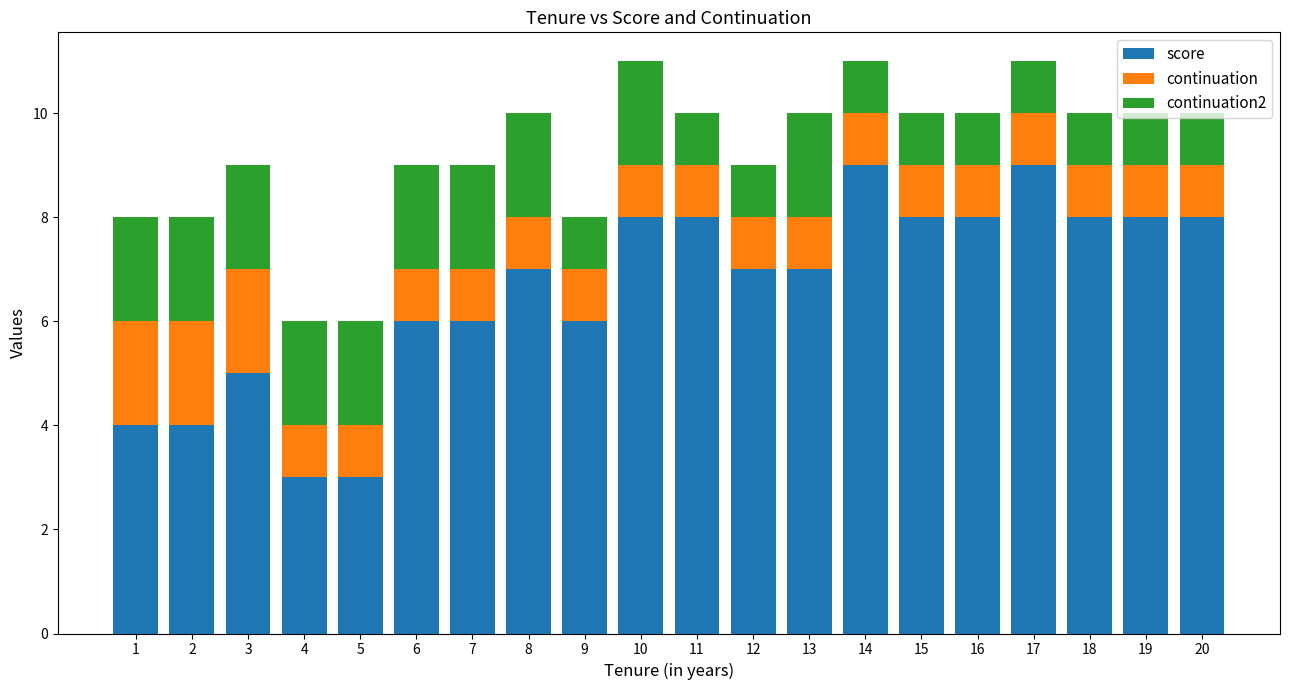

True or false: score has a value of 8 at 18.

True